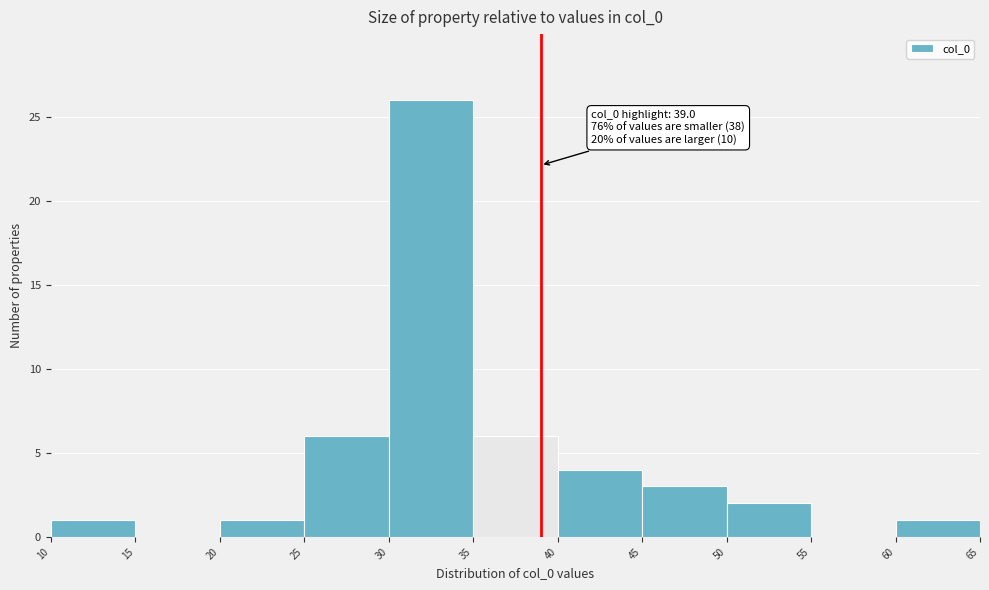

Which range on the x-axis has the tallest bar?

30 to 35